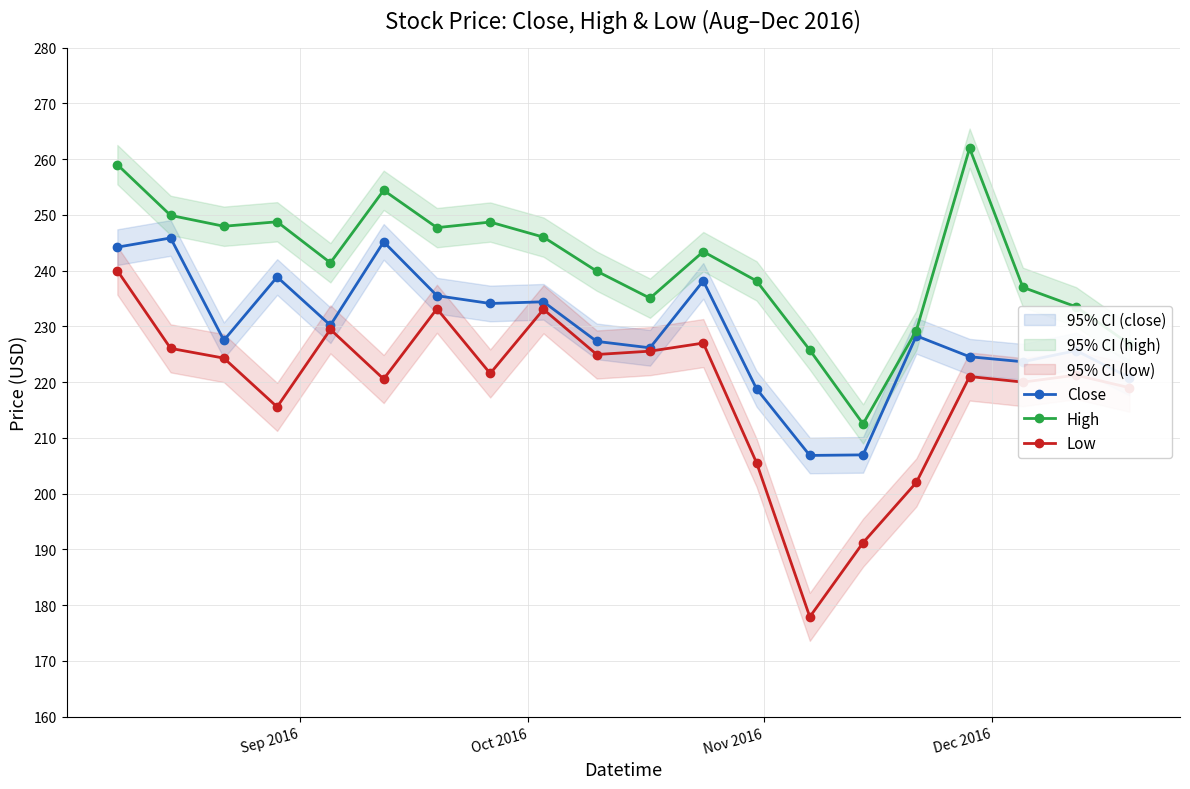

True or false: Close and Low cross at least once.

False